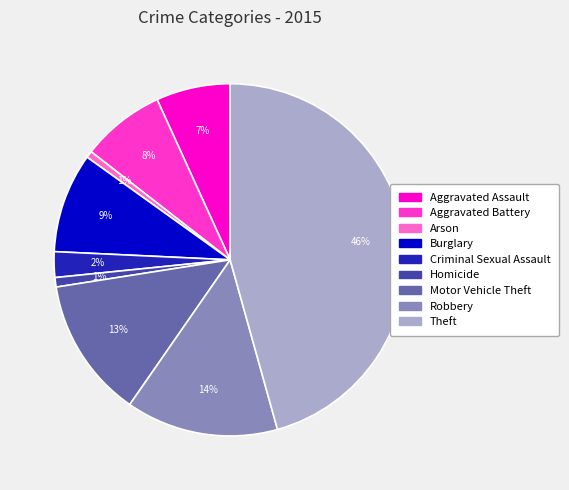

Count the number of slices in the pie.

9